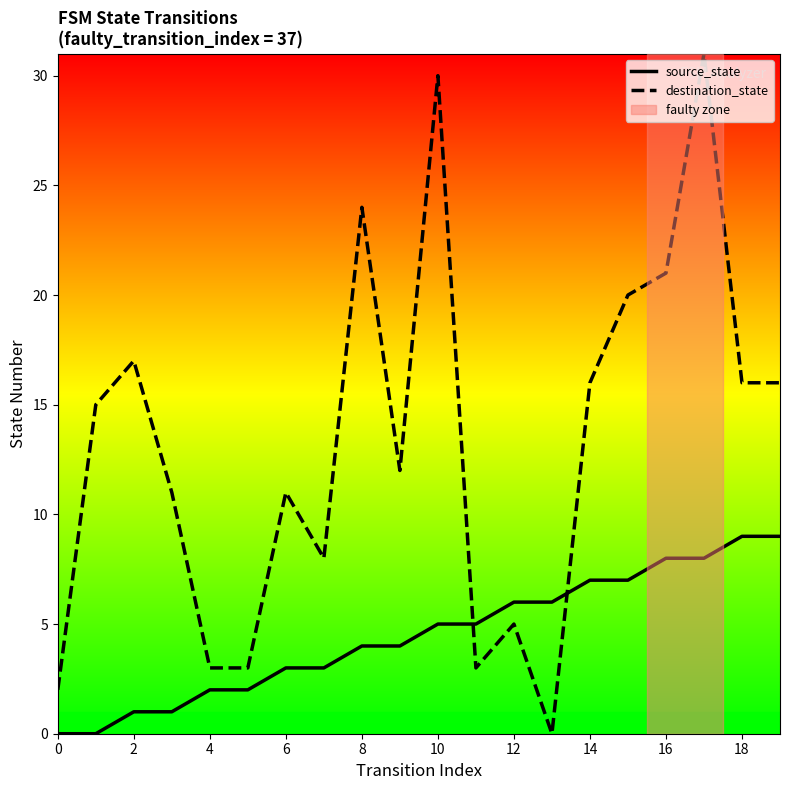

What is the sum of all source_state values?

90